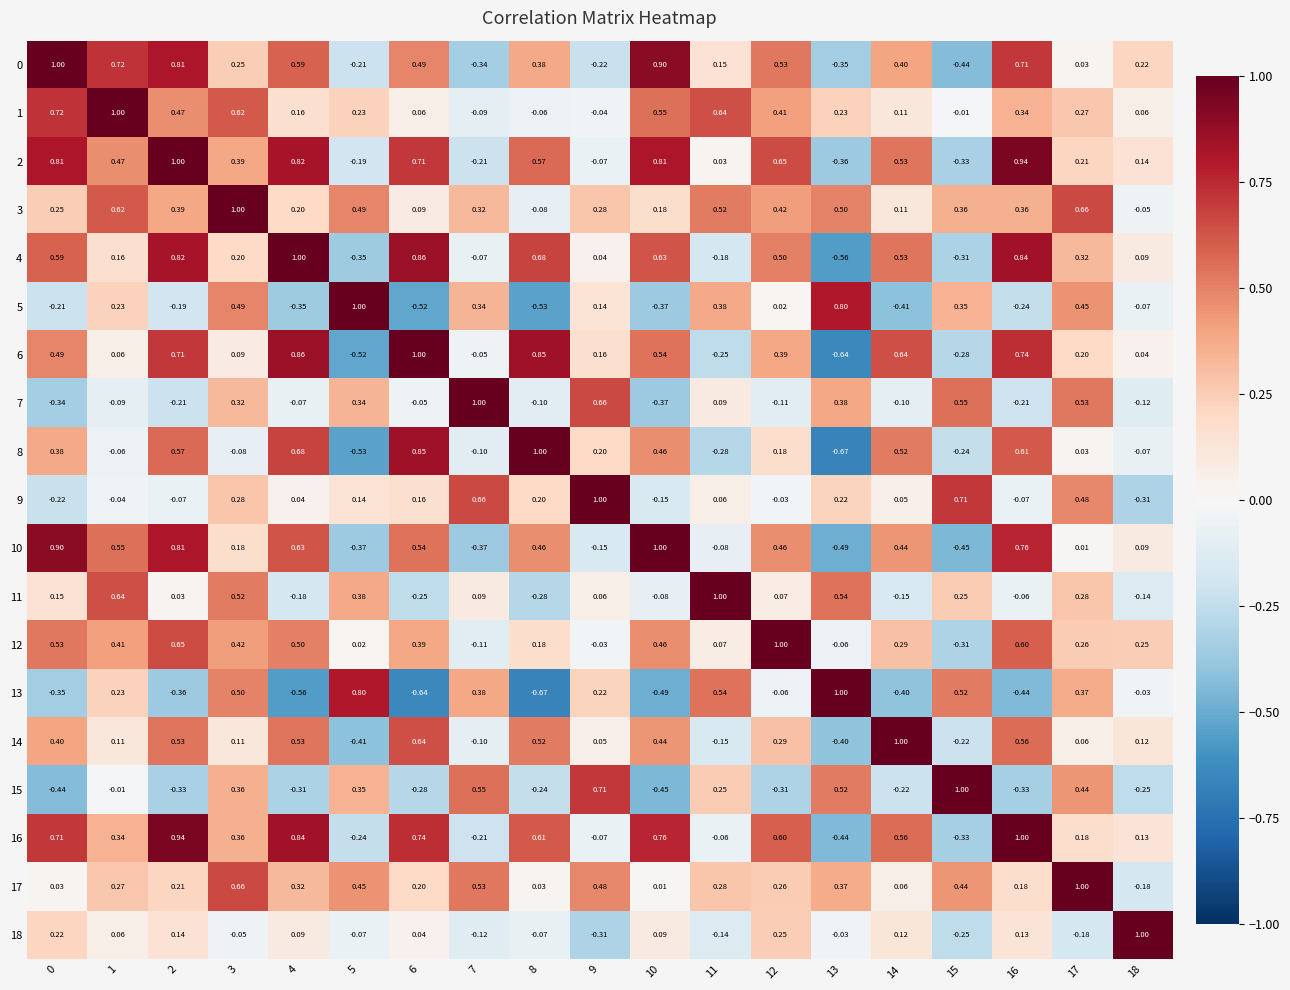

How many data points does each series have?

19